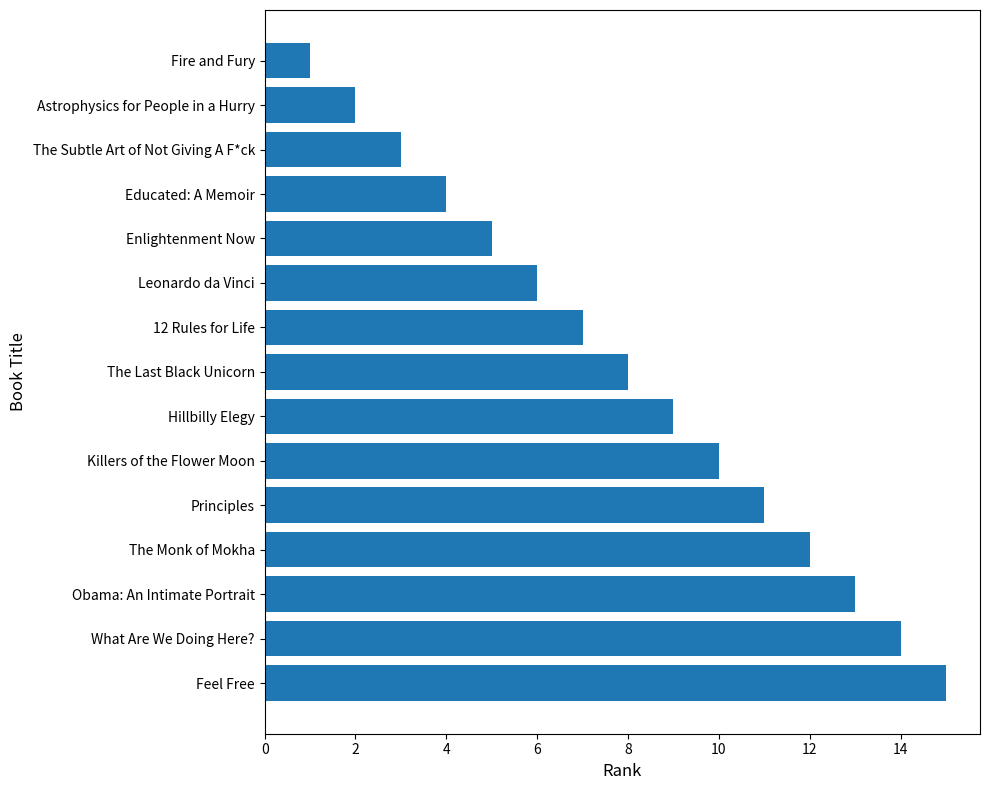

Which label corresponds to the smallest value in the chart?

Fire and Fury